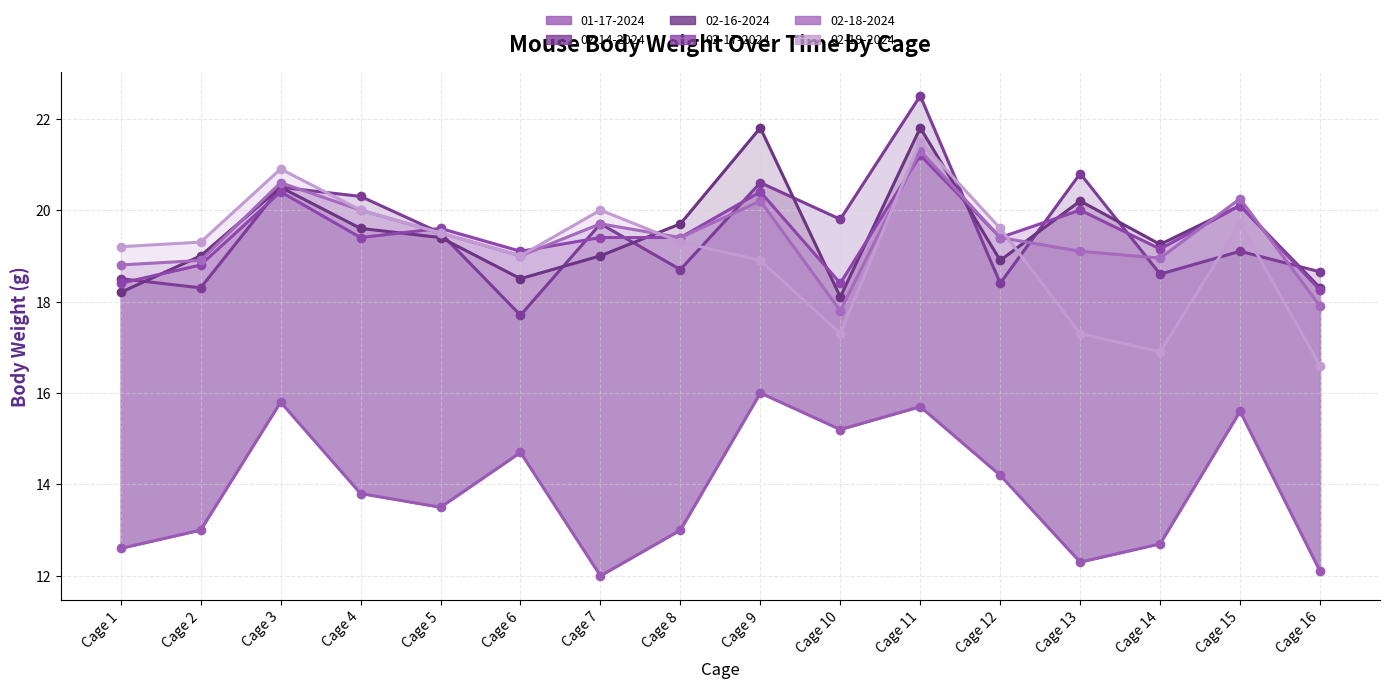

How many interior local valleys does the 02-18-2024 series have?

4